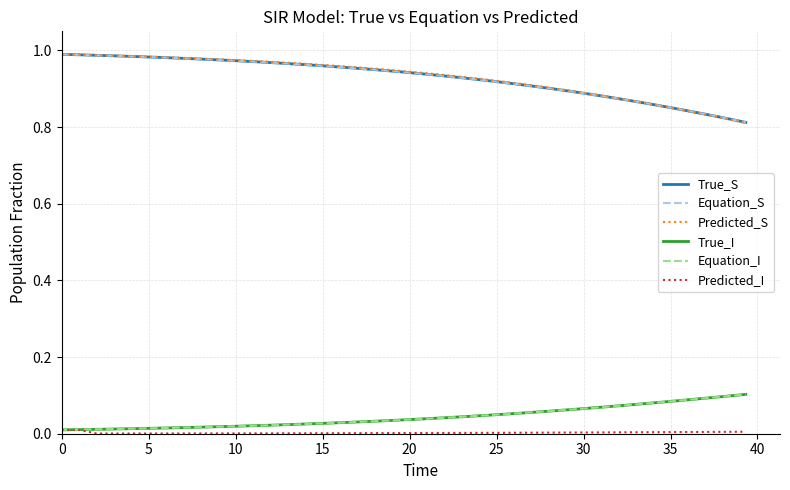

Does the chart display data point markers on the line(s)?

No